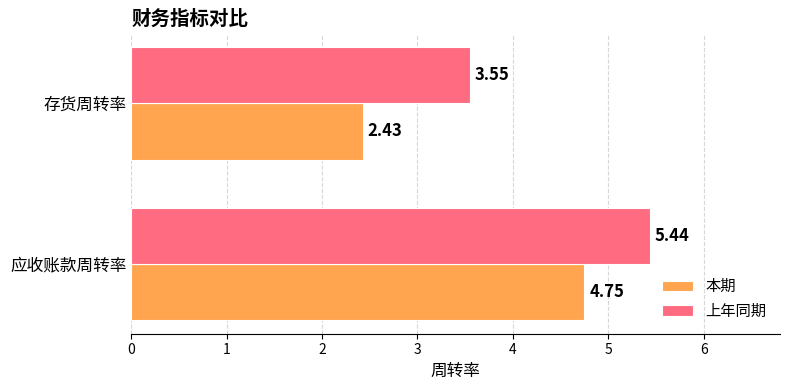

What are all the series names shown in the legend?

本期, 上年同期